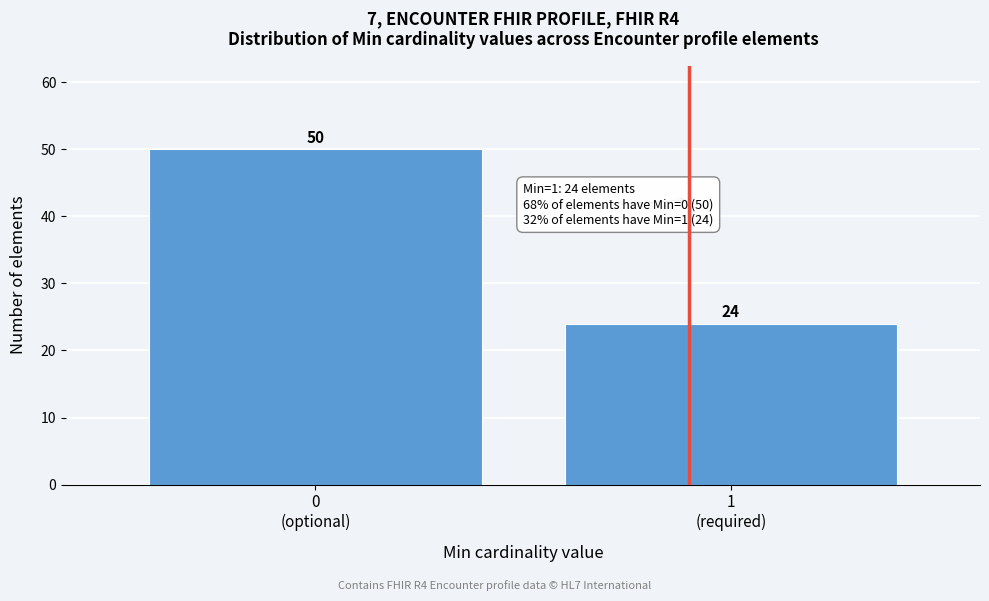

Reading left to right, extract all data points from this chart.

50	24